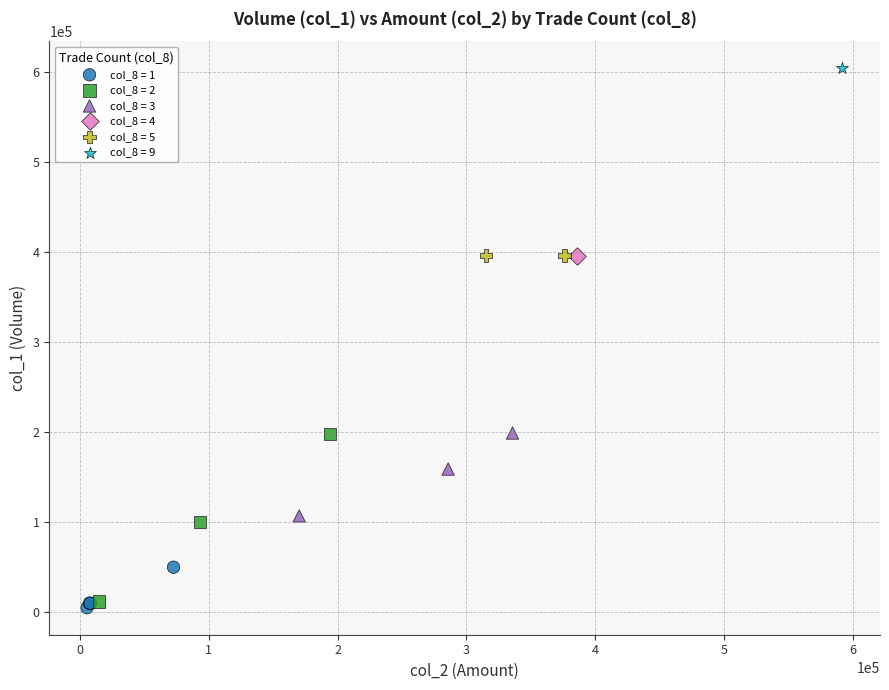

Which series reaches the maximum Y coordinate?

col_8 = 9